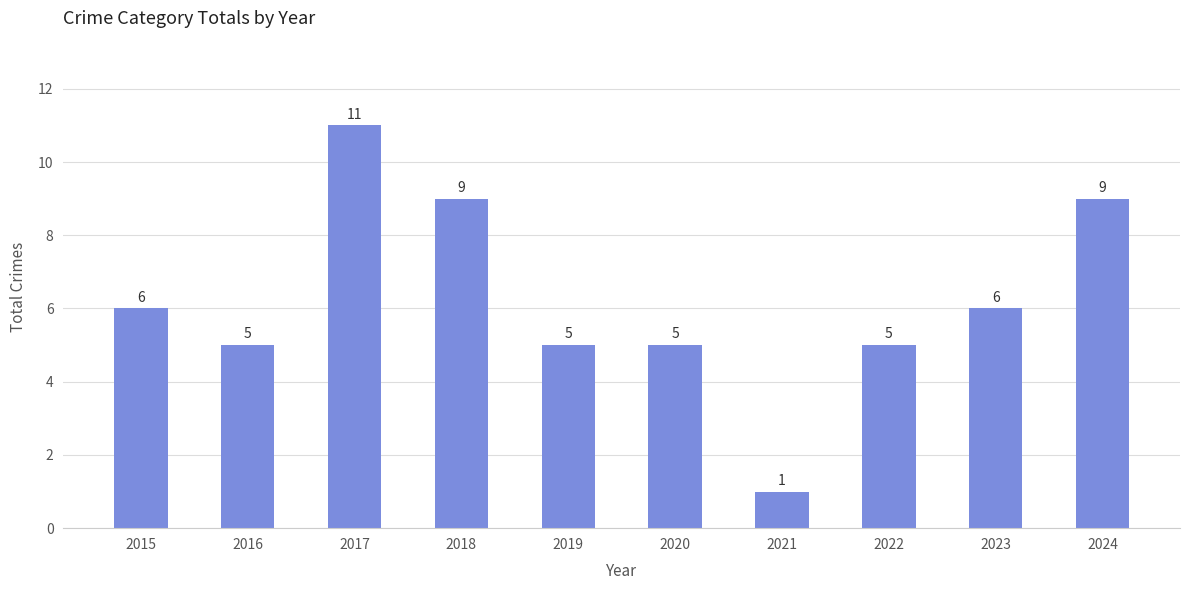

What is the difference between the values at 2019 and 2023?

1